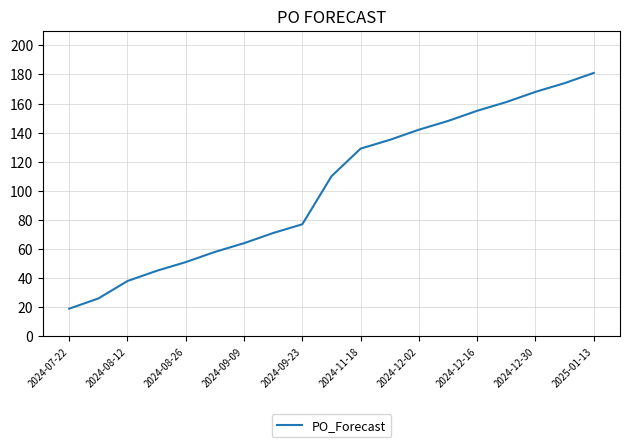

What is the minimum value shown in the chart?

19